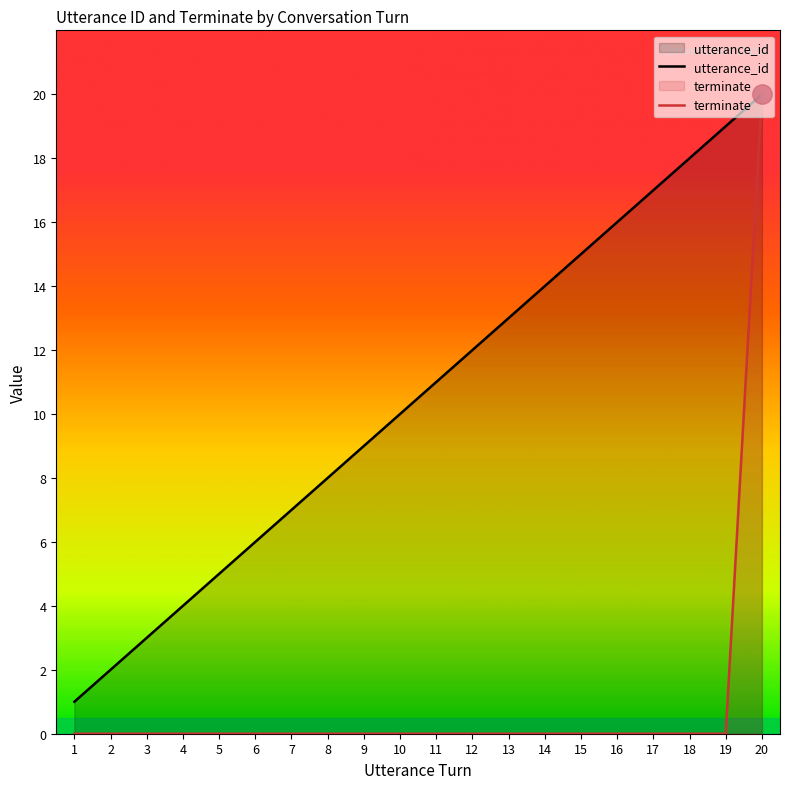

Which series has the largest range (max minus min)?

terminate